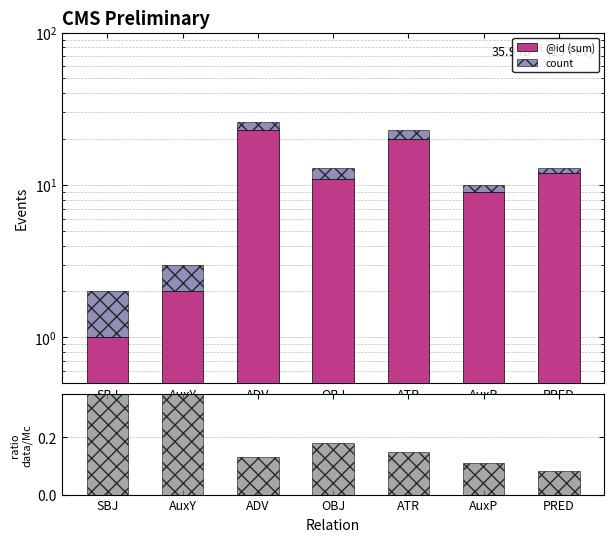

List the series in order of their peak value, lowest first.

ratio count/id_sum, count, @id (sum)